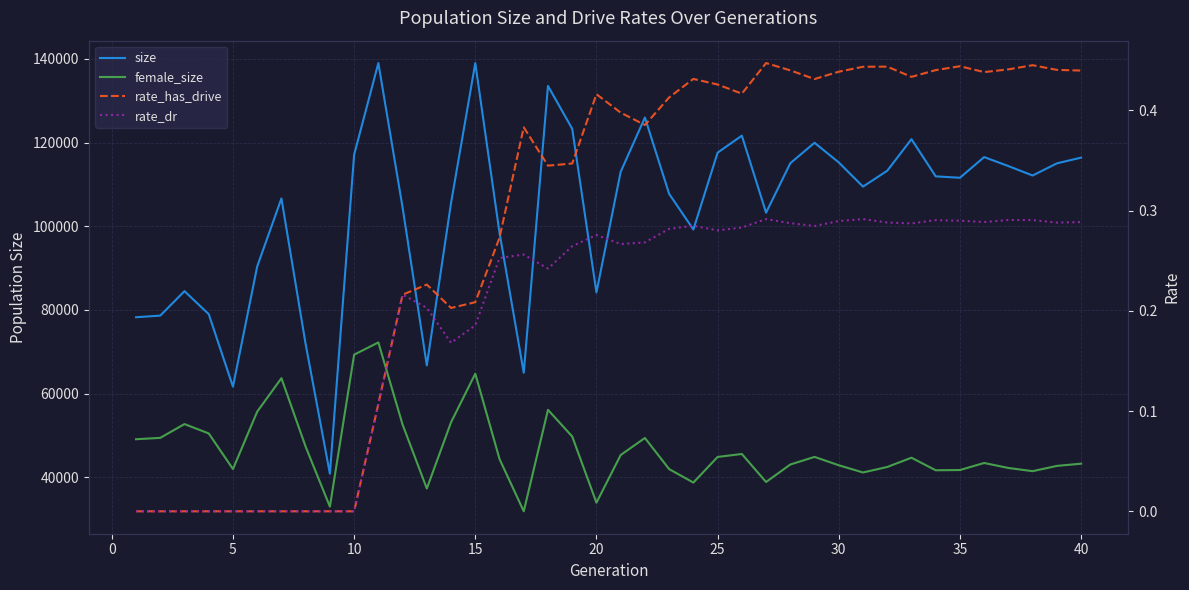

Is this an area chart (filled region under the line)?

No